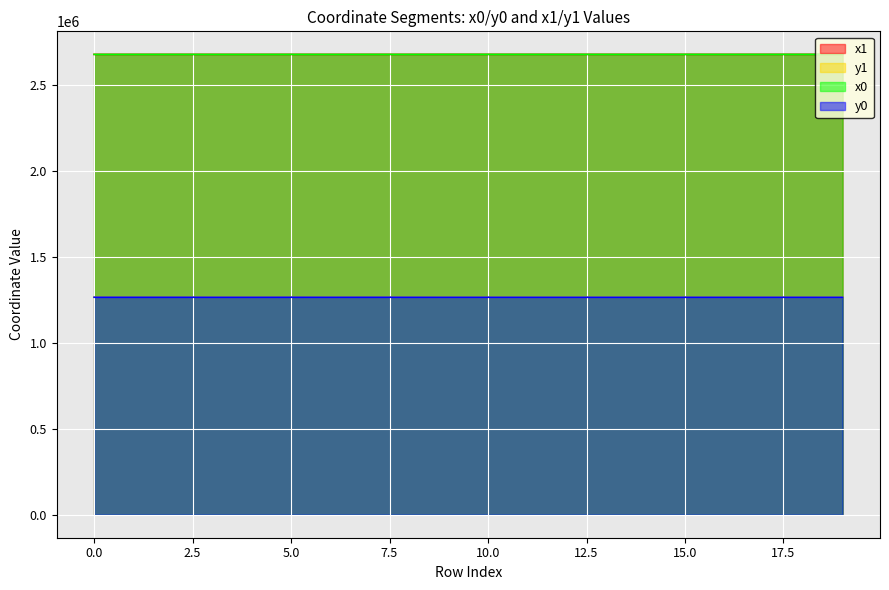

True or false: x0 has a value of 4799388.8 at 14.

False